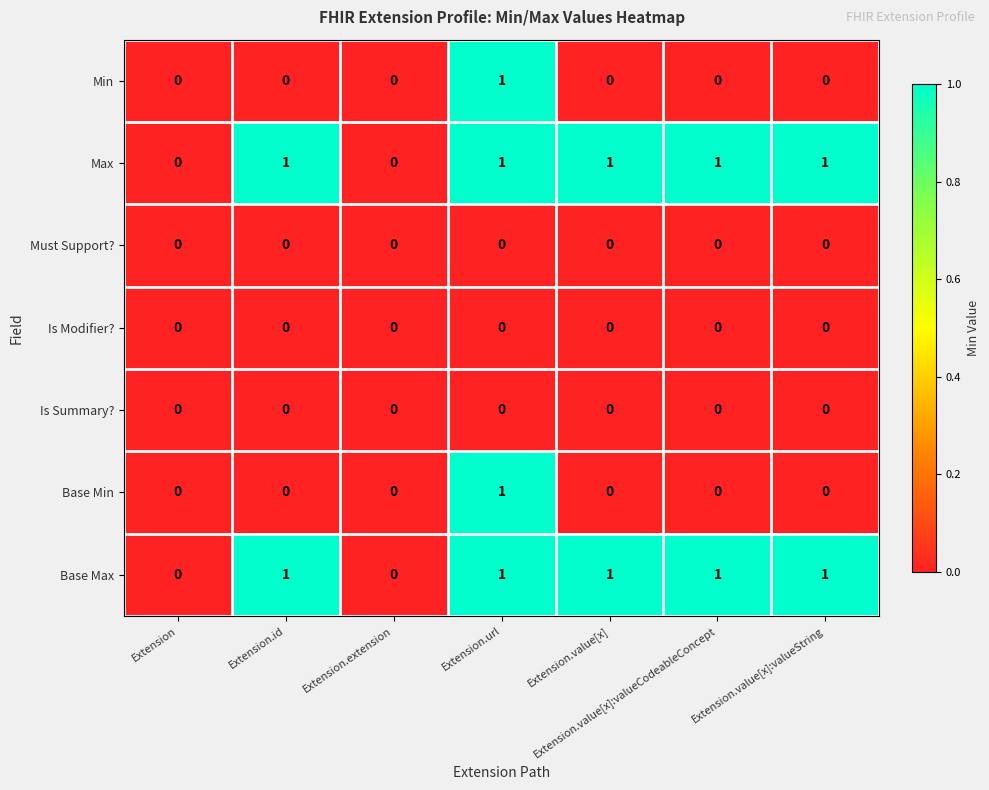

How many series are shown in this chart?

7